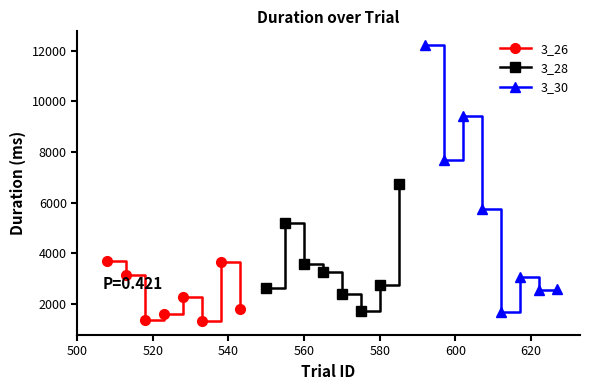

What is the value of the 3_30 point at the 8th from the left?

2584.7